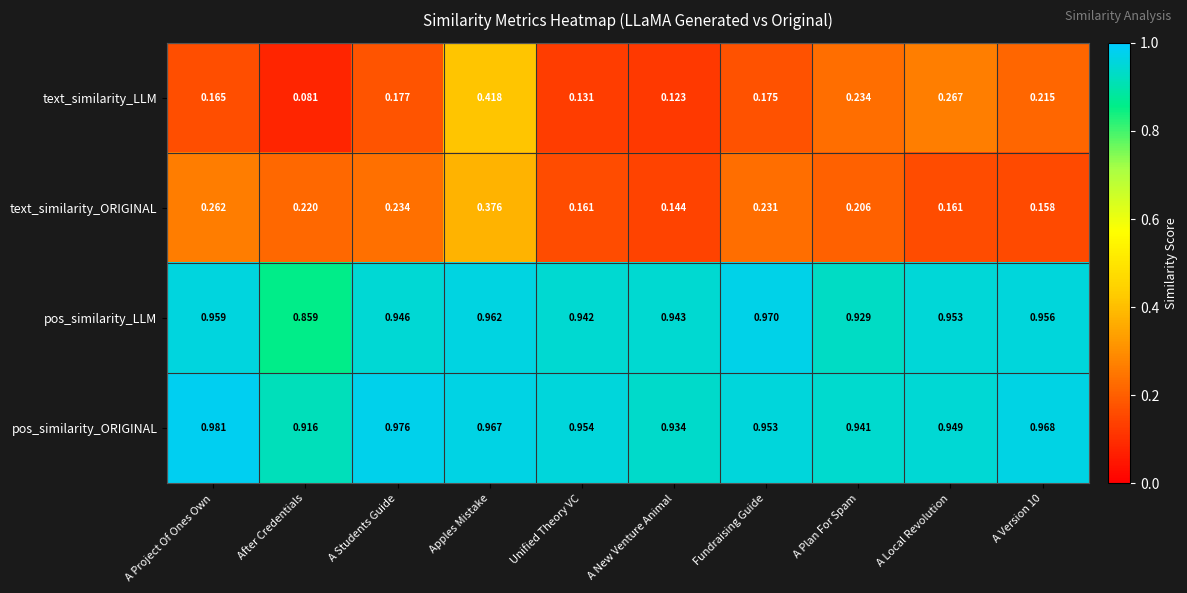

At which category does the chart reach its peak across all series?

A Project Of Ones Own